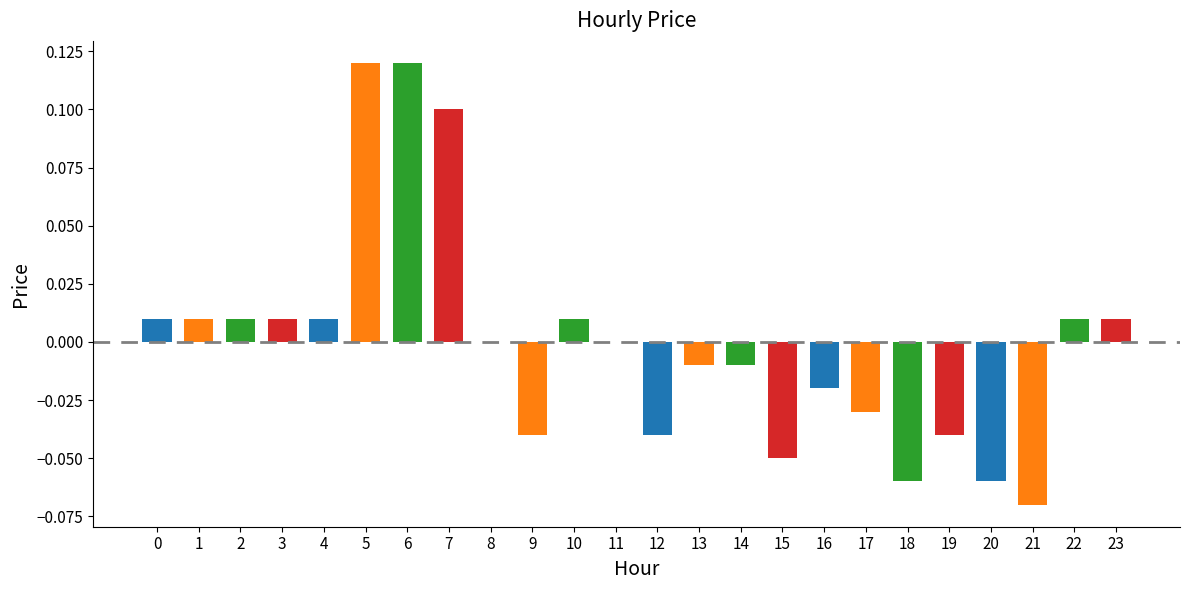

The value at 17 is -0.0. True or false?

True